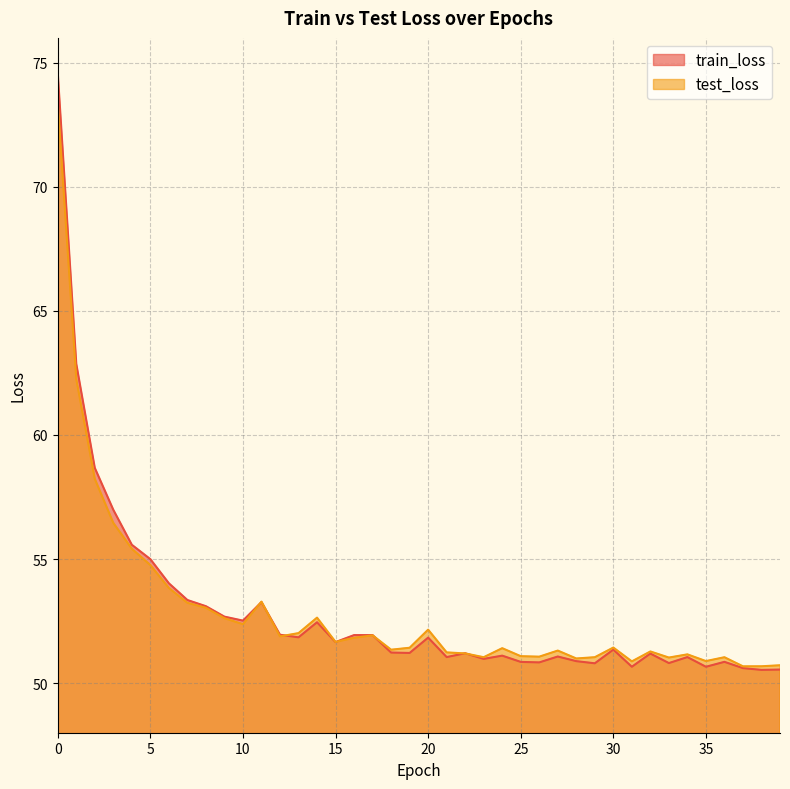

Reading left to right, what are all the values shown in this chart?

train_loss: 0=74.6	1=62.9	2=58.7	3=57.0	4=55.6	5=55.0	6=54.0	7=53.3	8=53.1	9=52.7	10=52.5	11=53.3	12=51.9	13=51.8	14=52.5	15=51.7	16=51.9	17=51.9	18=51.2	19=51.2	20=51.8	21=51.0	22=51.2	23=51.0	24=51.1	25=50.9	26=50.8	27=51.1	28=50.9	29=50.8	30=51.3	31=50.7	32=51.2	33=50.8	34=51.0	35=50.7	36=50.9	37=50.6	38=50.5	39=50.5
test_loss: 0=73.4	1=62.3	2=58.2	3=56.5	4=55.4	5=54.8	6=53.8	7=53.2	8=53.0	9=52.6	10=52.4	11=53.3	12=51.9	13=52.0	14=52.6	15=51.7	16=51.8	17=51.9	18=51.3	19=51.4	20=52.2	21=51.2	22=51.2	23=51.0	24=51.4	25=51.1	26=51.1	27=51.3	28=51.0	29=51.0	30=51.4	31=50.9	32=51.3	33=51.0	34=51.2	35=50.9	36=51.0	37=50.7	38=50.7	39=50.7